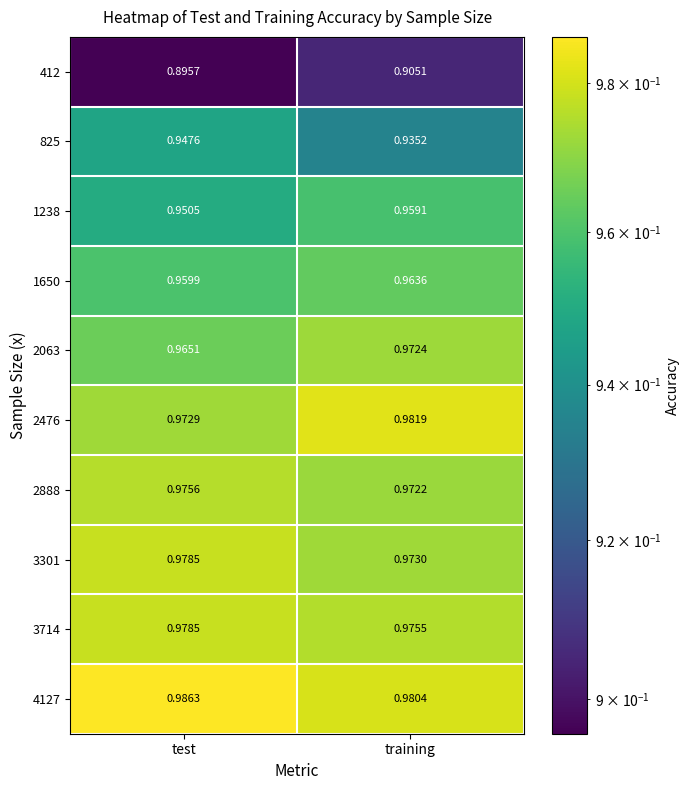

Which category has the highest value across all series?

test